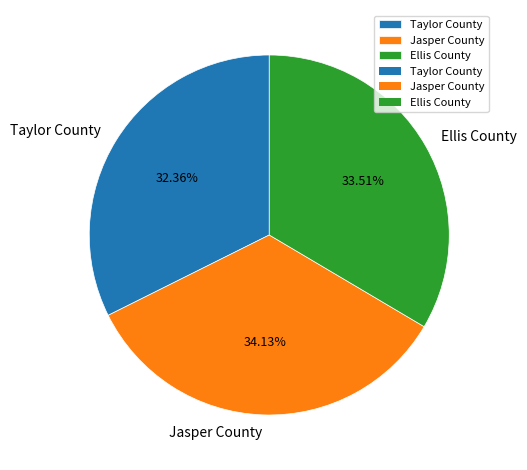

Count the number of slices in the pie.

3